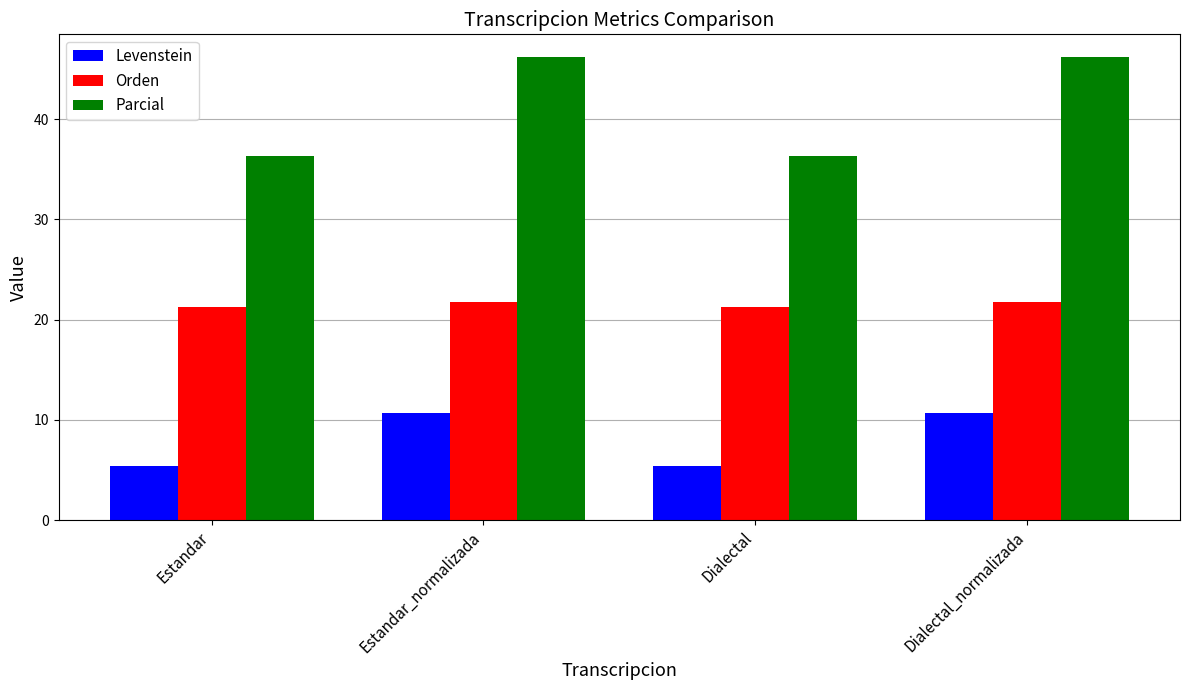

What is the value of the Levenstein bar at the 4th from the left?

10.6